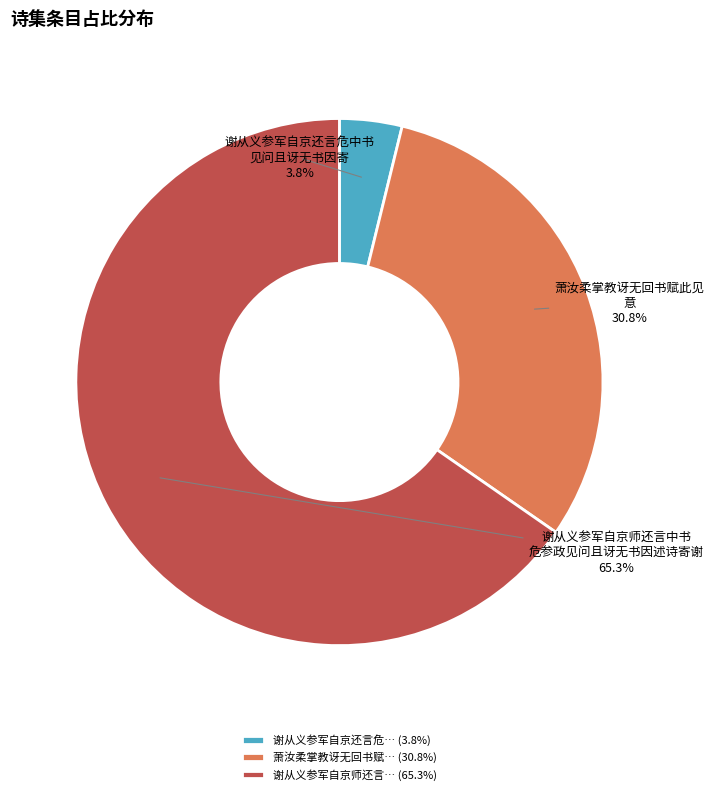

How many segments does this pie chart have?

3